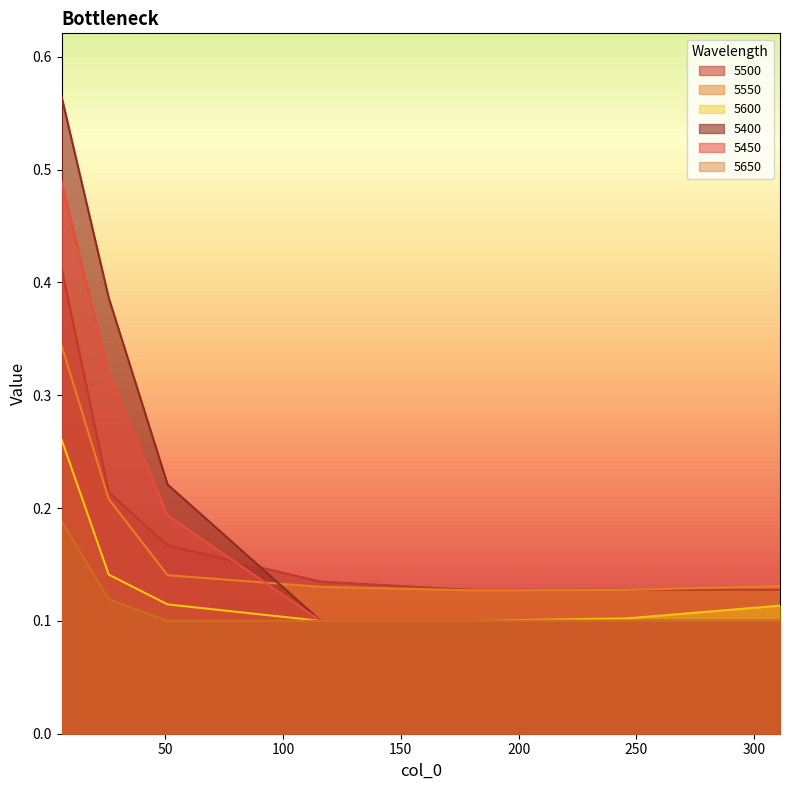

Reading left to right, transcribe all the data shown in this chart.

5500: 0.4	0.2	0.2	0.1	0.1	0.1	0.1
5550: 0.3	0.2	0.1	0.1	0.1	0.1	0.1
5600: 0.3	0.1	0.1	0.1	0.1	0.1	0.1
5400: 0.6	0.4	0.2	0.1	0.1	0.1	0.1
5450: 0.5	0.3	0.2	0.1	0.1	0.1	0.1
5650: 0.2	0.1	0.1	0.1	0.1	0.1	0.1